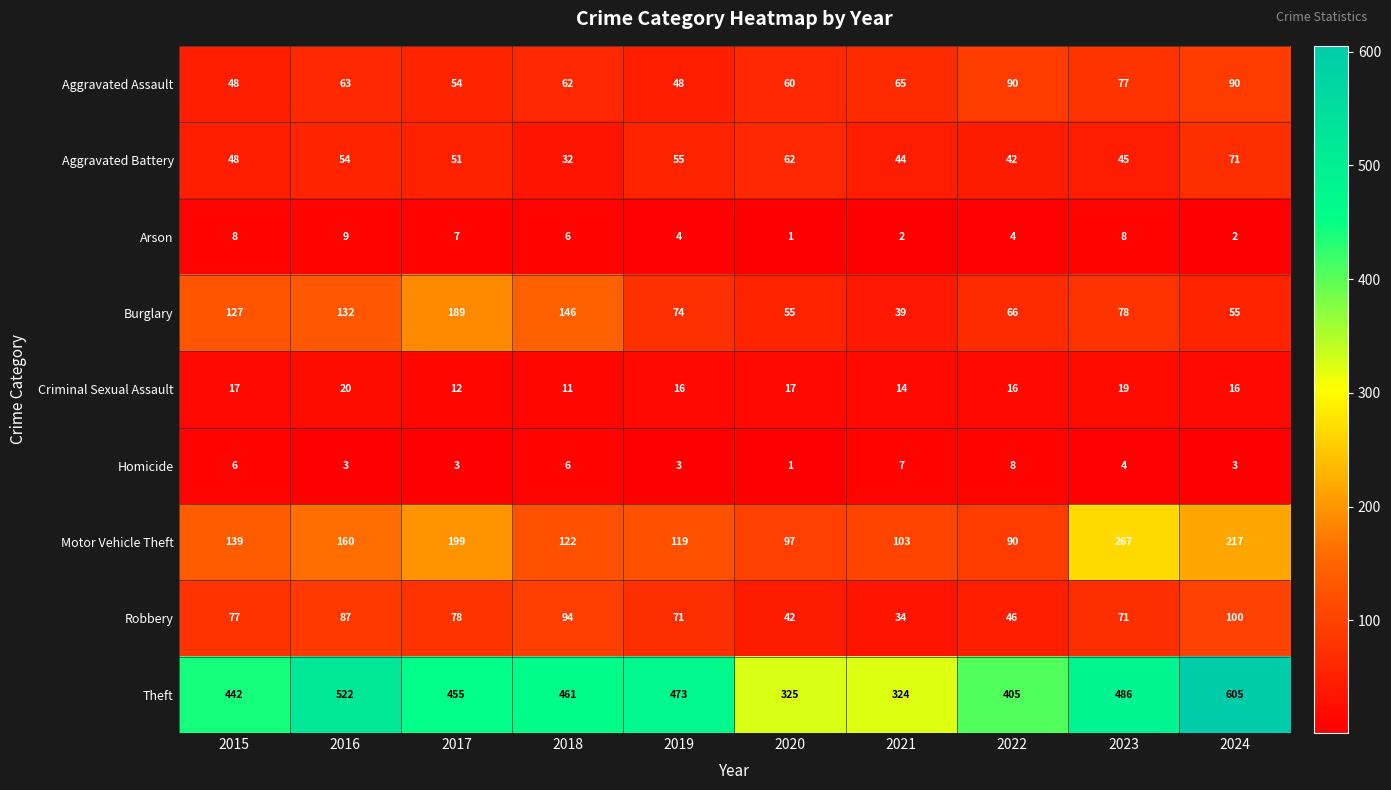

The value of Criminal Sexual Assault at 2021 is 14. True or false?

True